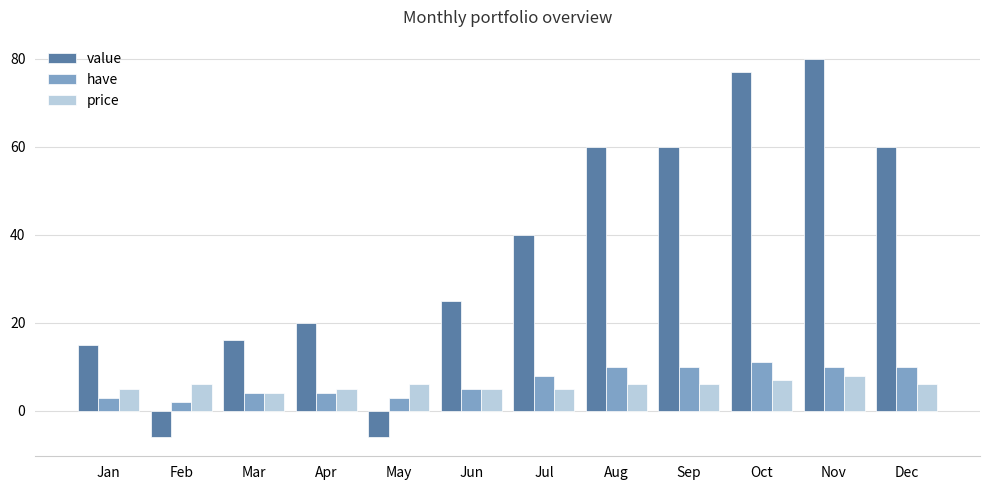

What is the approximate value of price at Dec?

6